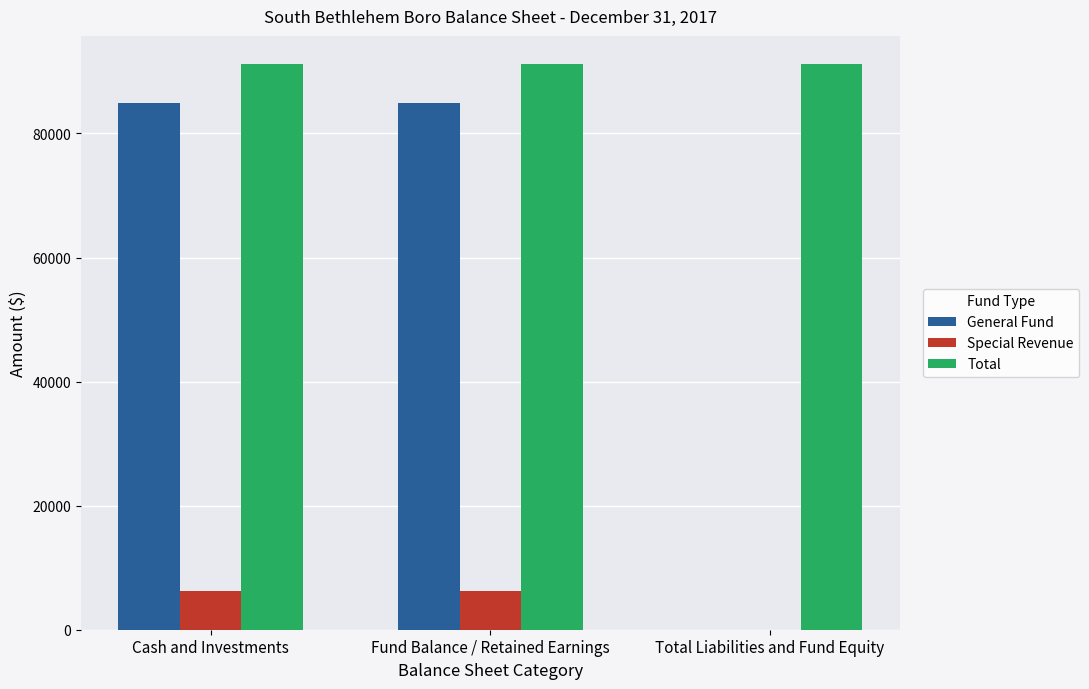

Reading left to right, list all the values displayed in this chart.

General Fund: 84888	84888	0
Special Revenue: 6282	6282	0
Total: 91170	91170	91170